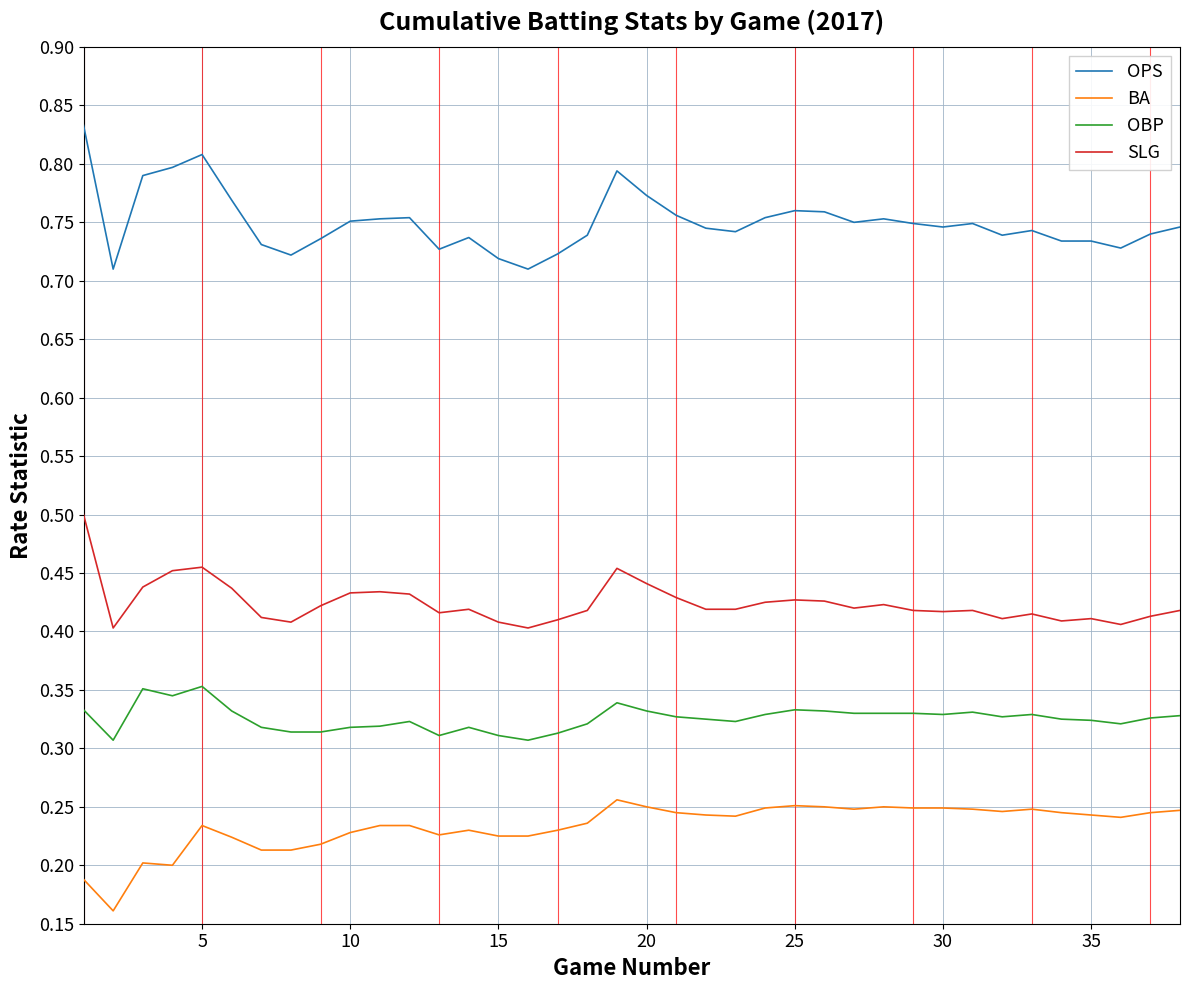

True or false: BA and SLG cross at least once.

False